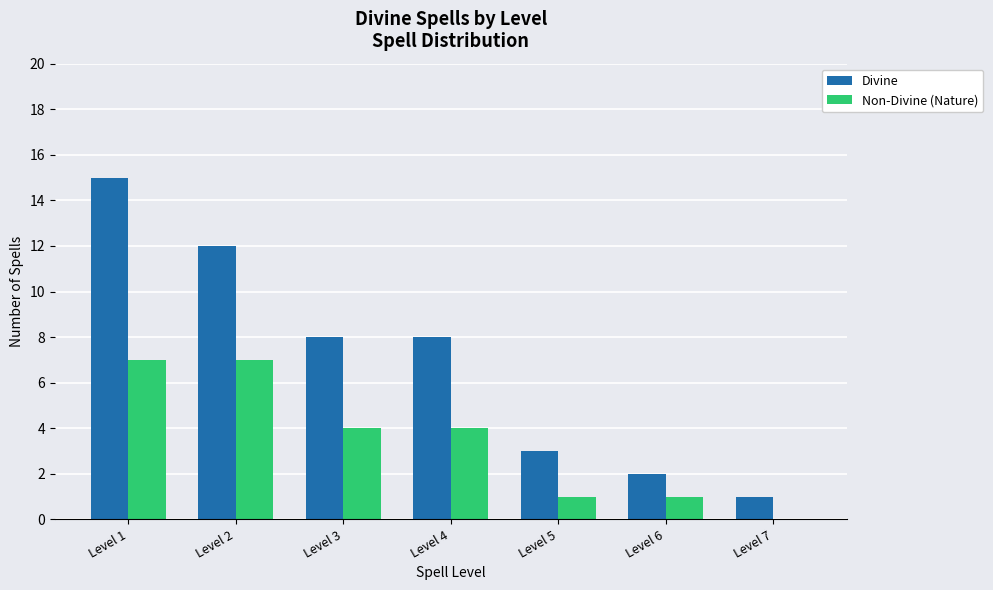

What is the sum of all Non-Divine (Nature) values?

24